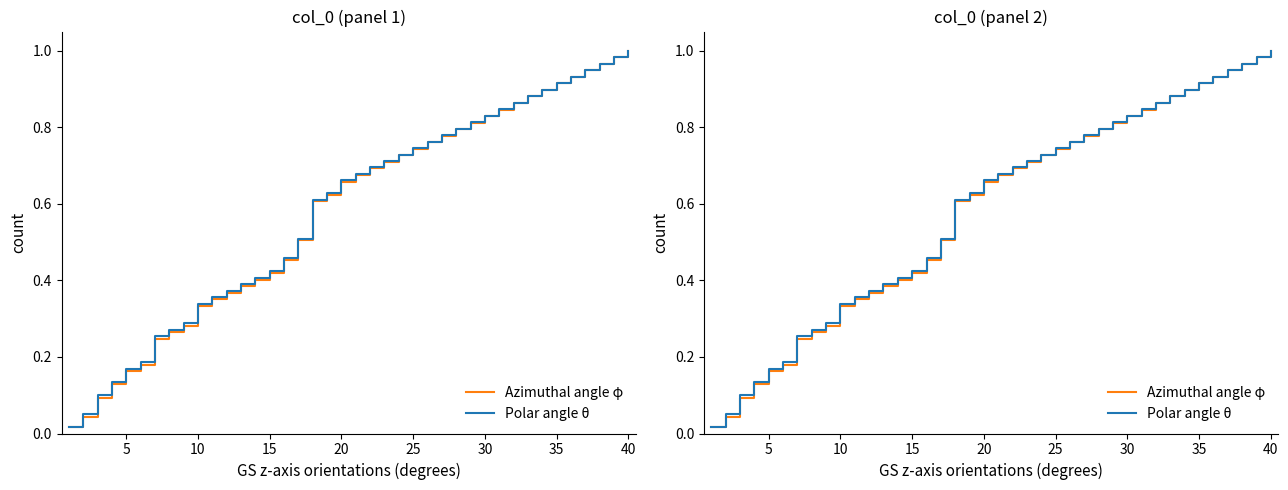

At 5, list the series in order from largest to smallest.

Polar angle θ, Azimuthal angle φ